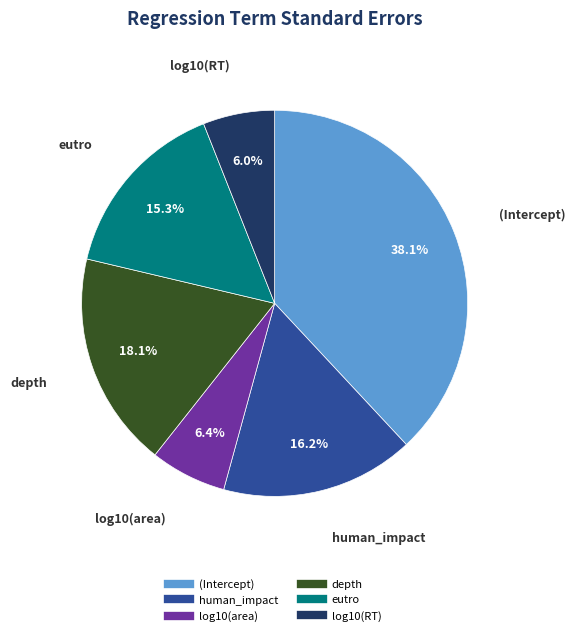

Is the sum of log10(RT) and (Intercept) greater than half?

No